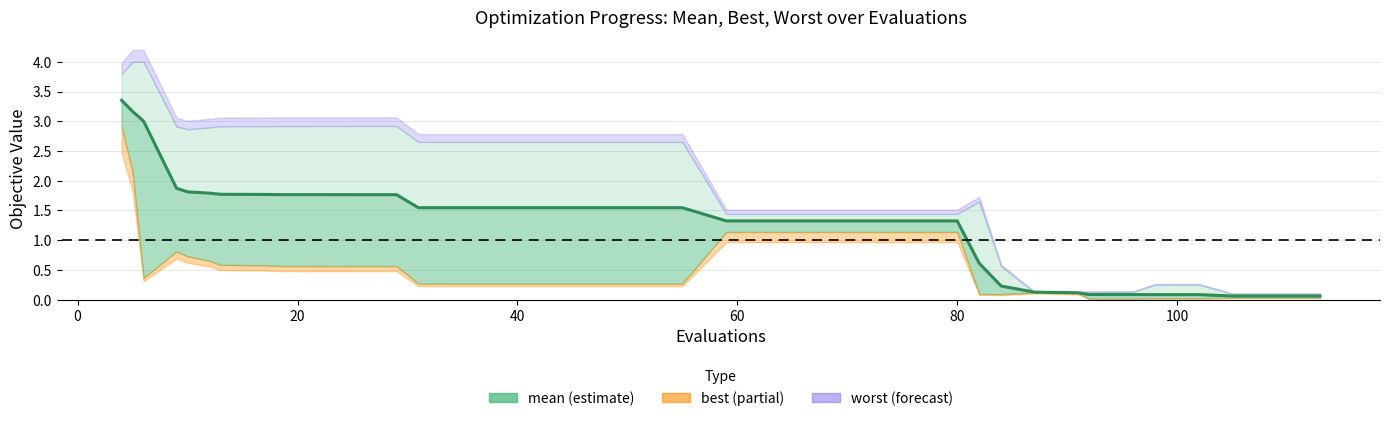

What is the sum of all values?

52.6